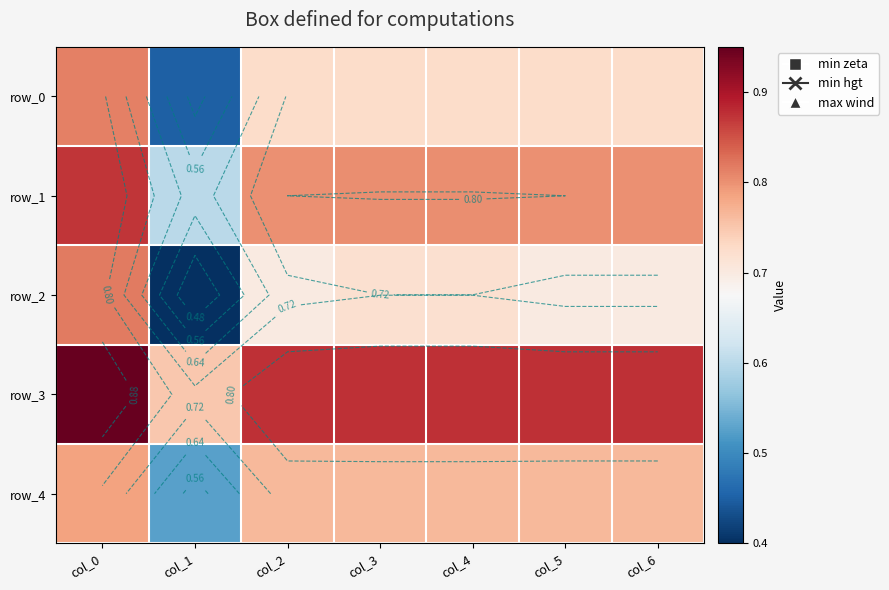

What is the maximum value for row_2?

0.8